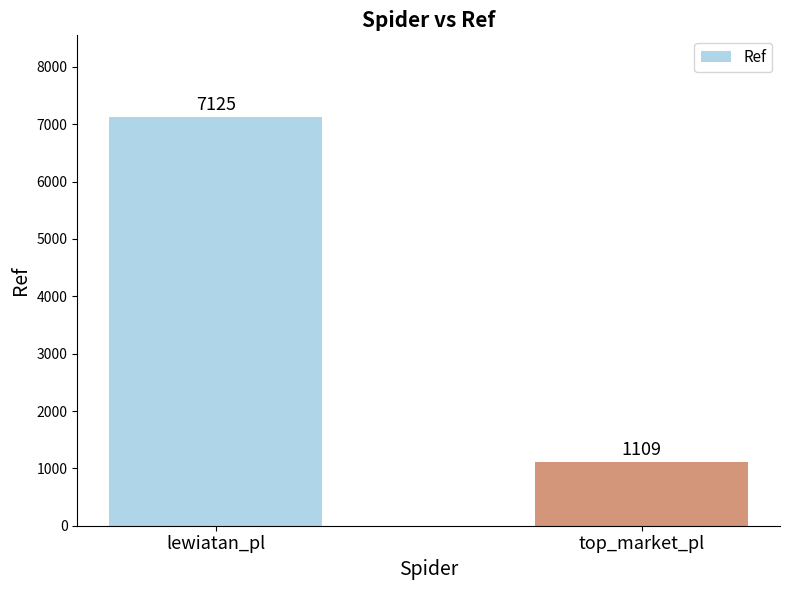

Rank the categories by value from lowest to highest.

top_market_pl, lewiatan_pl